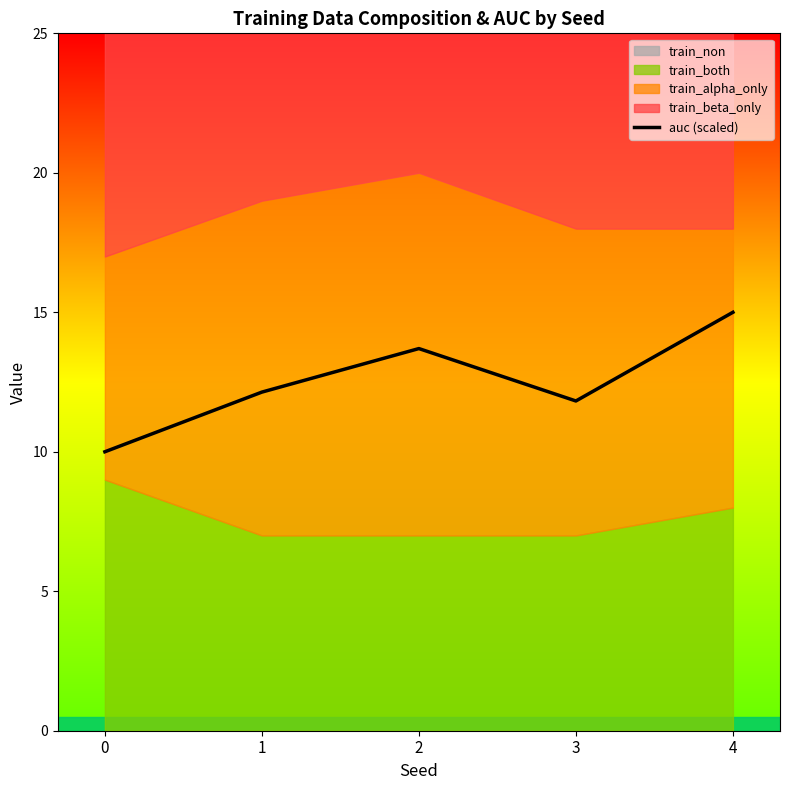

At which category does the data reach its first local peak?

2